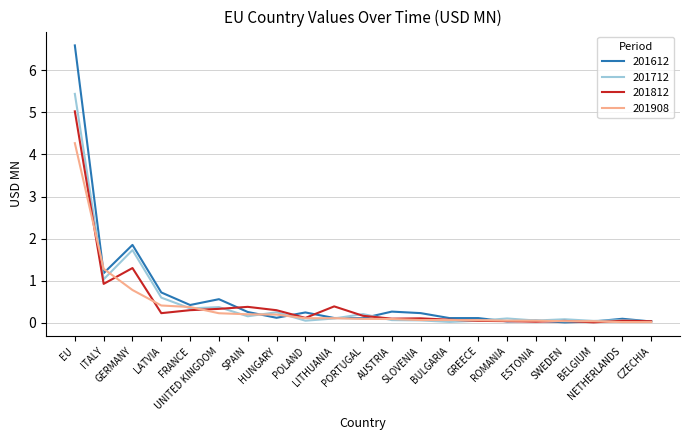

How many distinct data groups are displayed?

4